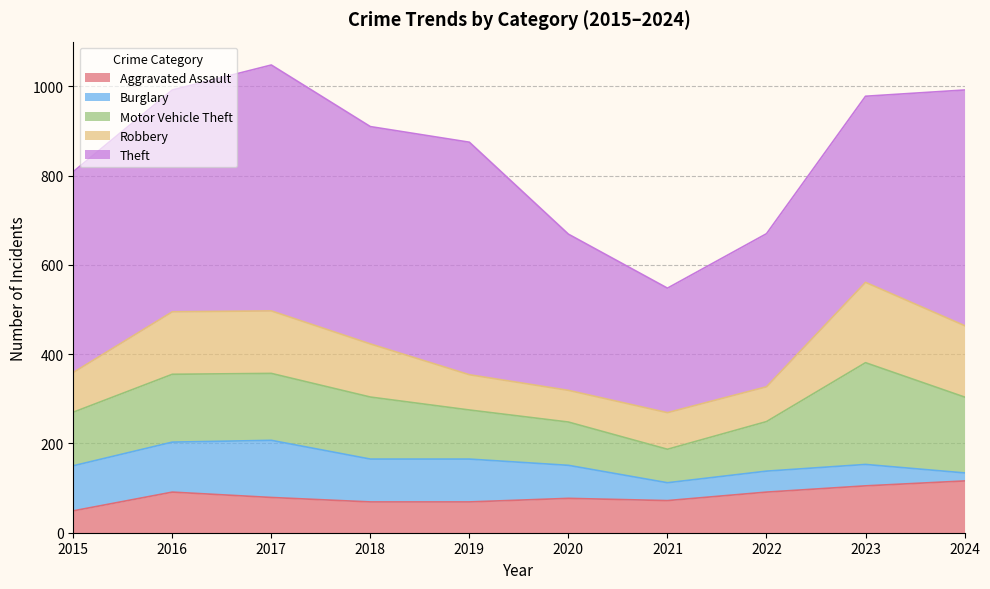

True or false: Burglary has more than 1 interior local peaks.

True